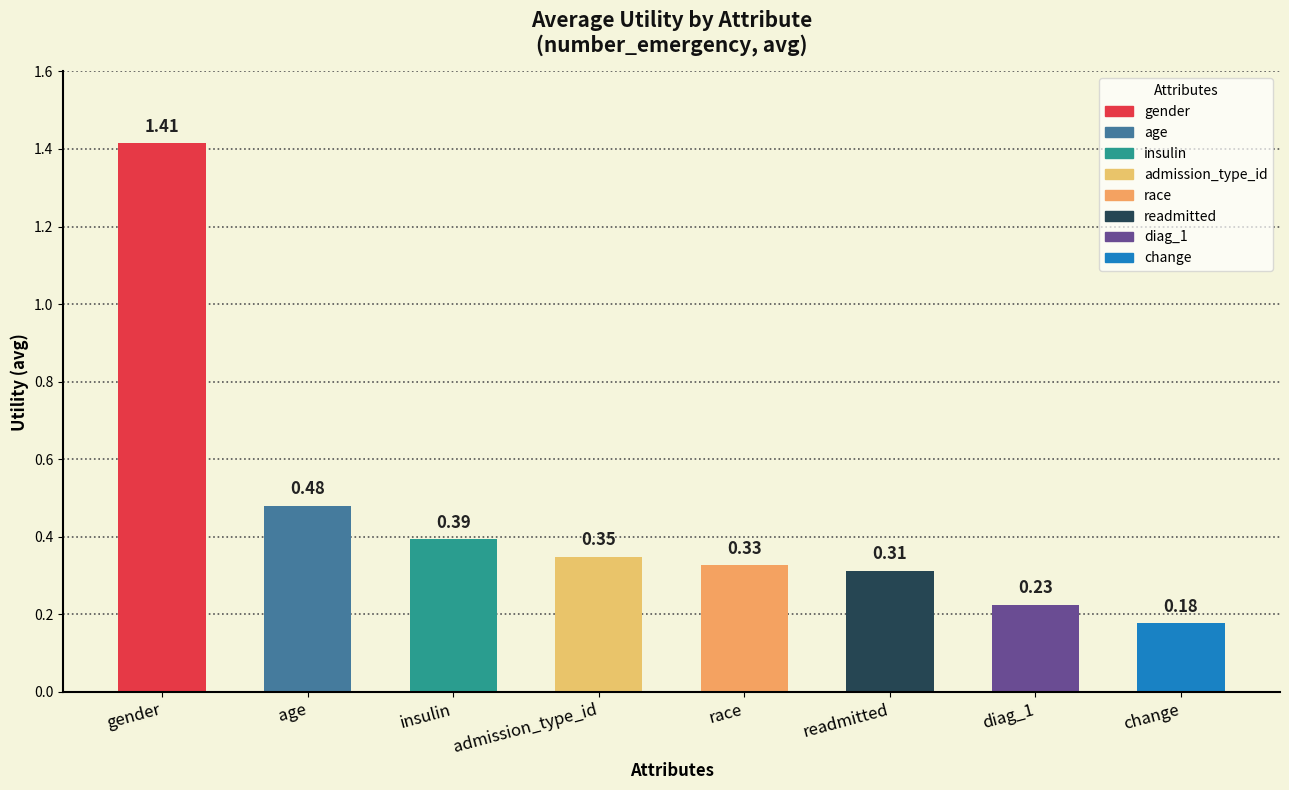

Count the values in the range 0 to 1.

7